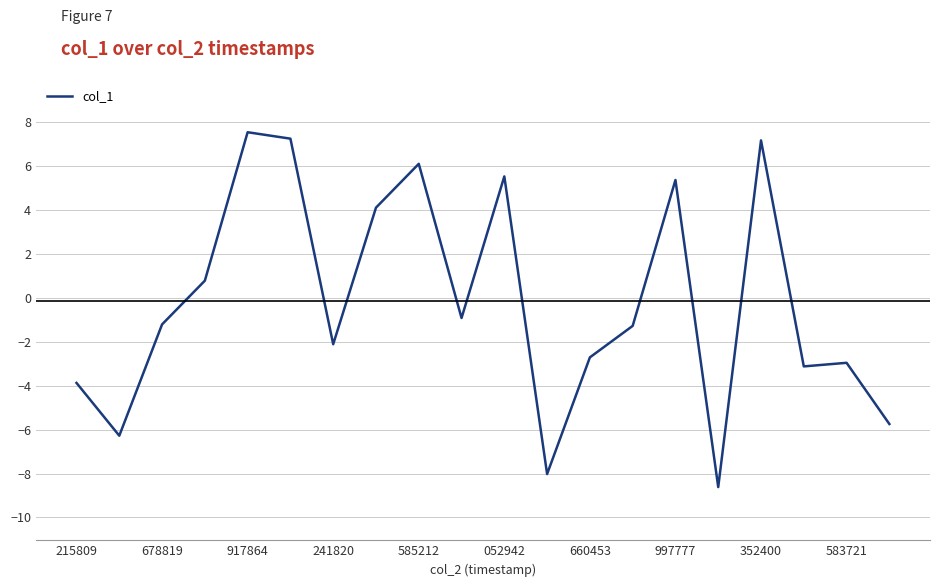

What is the greatest value displayed?

7.5